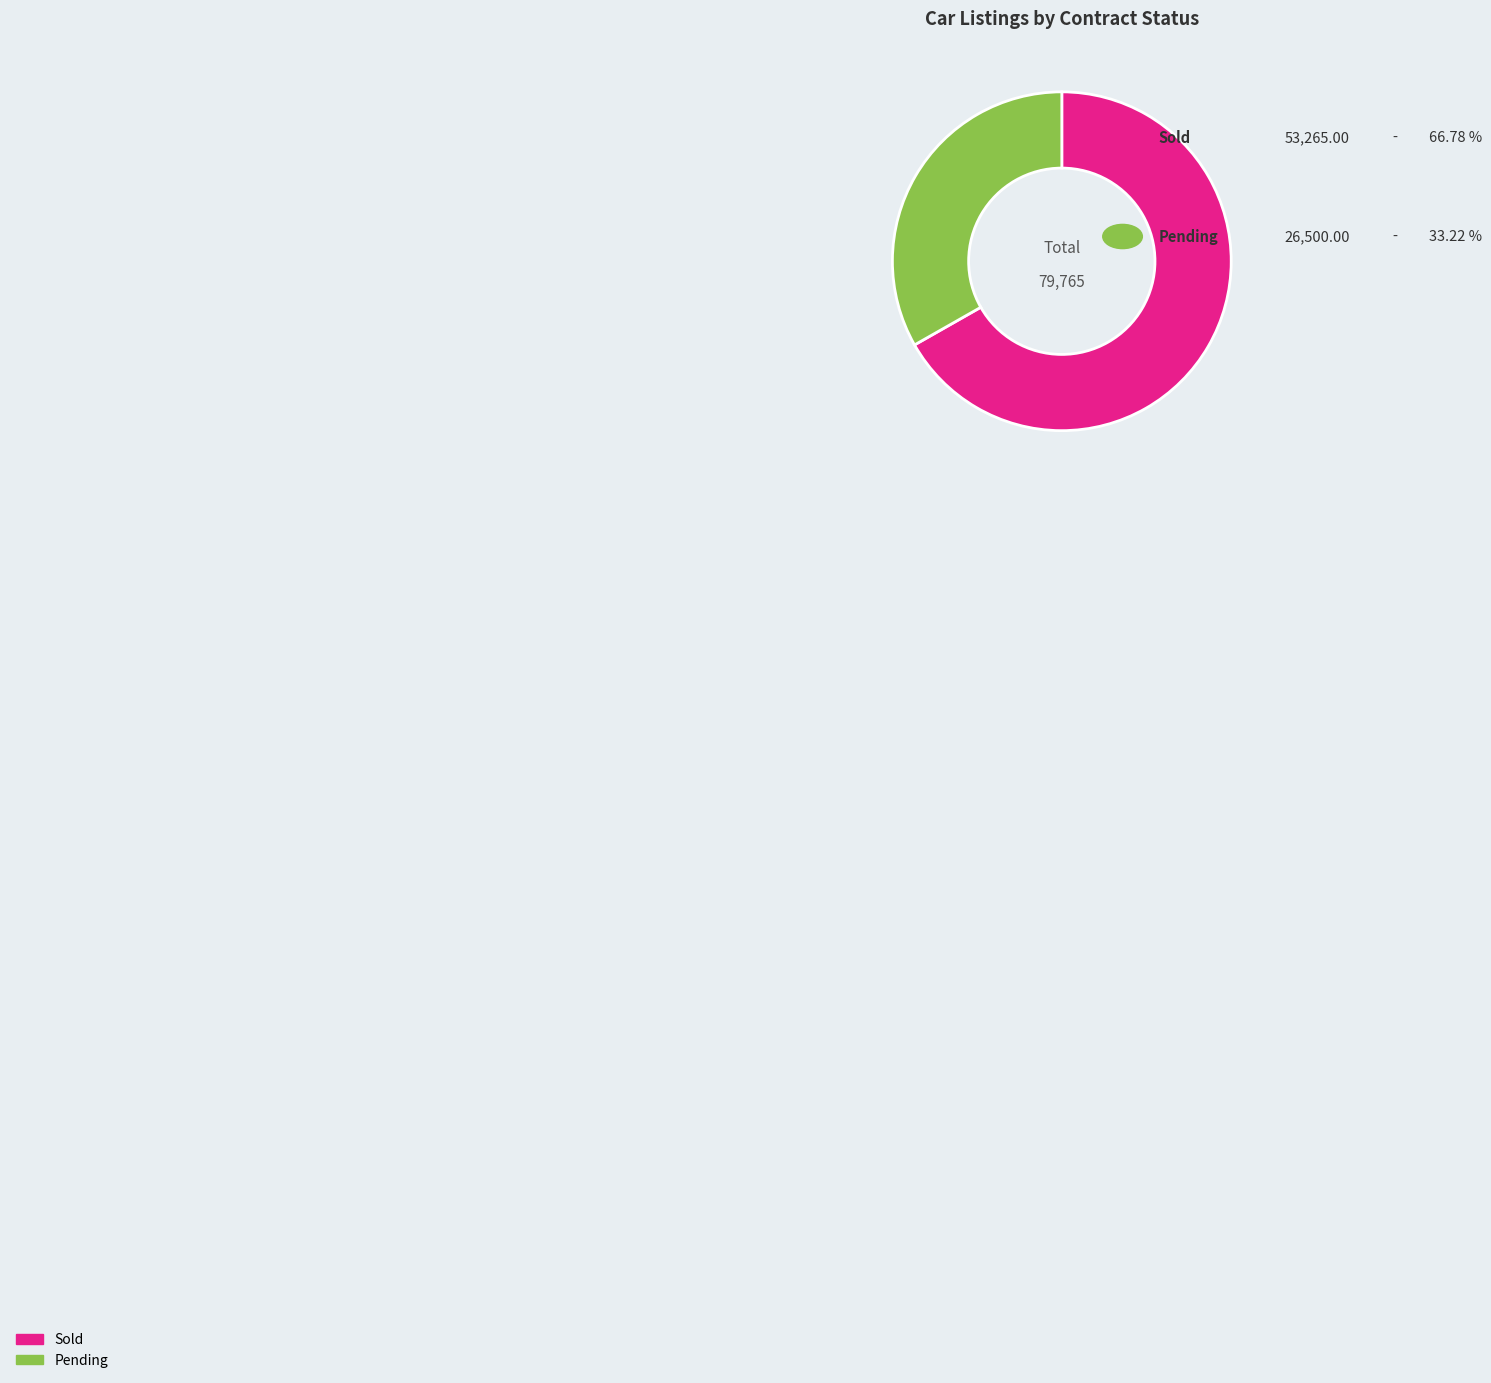

Count the number of slices in the pie.

2